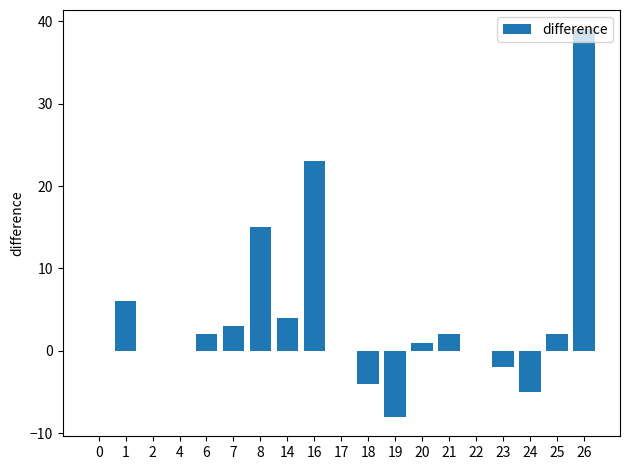

Count the number of data series in this chart.

1